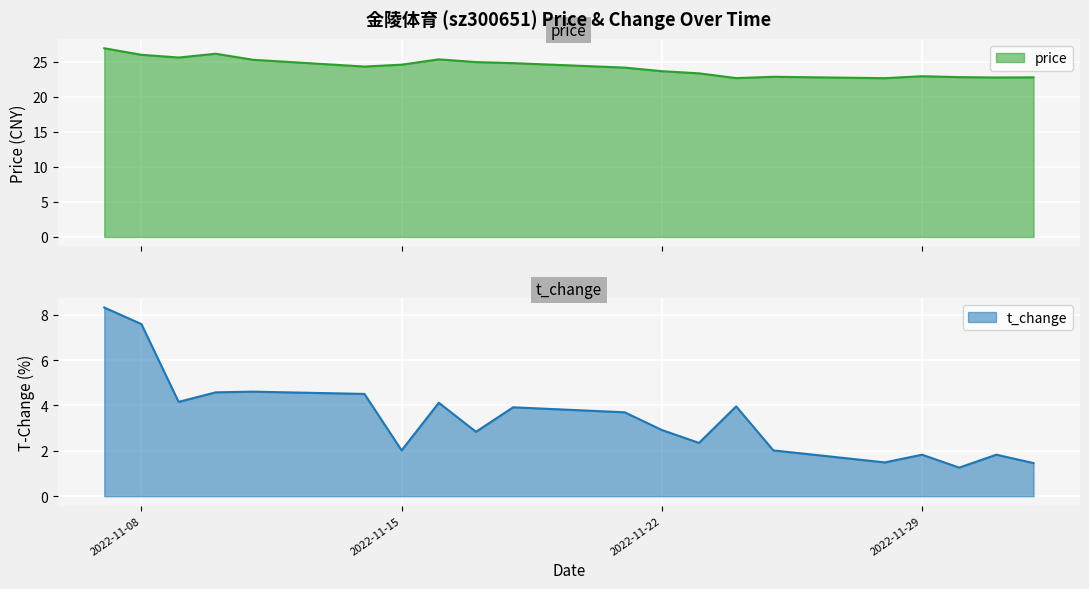

What is the value of the t_change point at the 7th from the left?

2.0